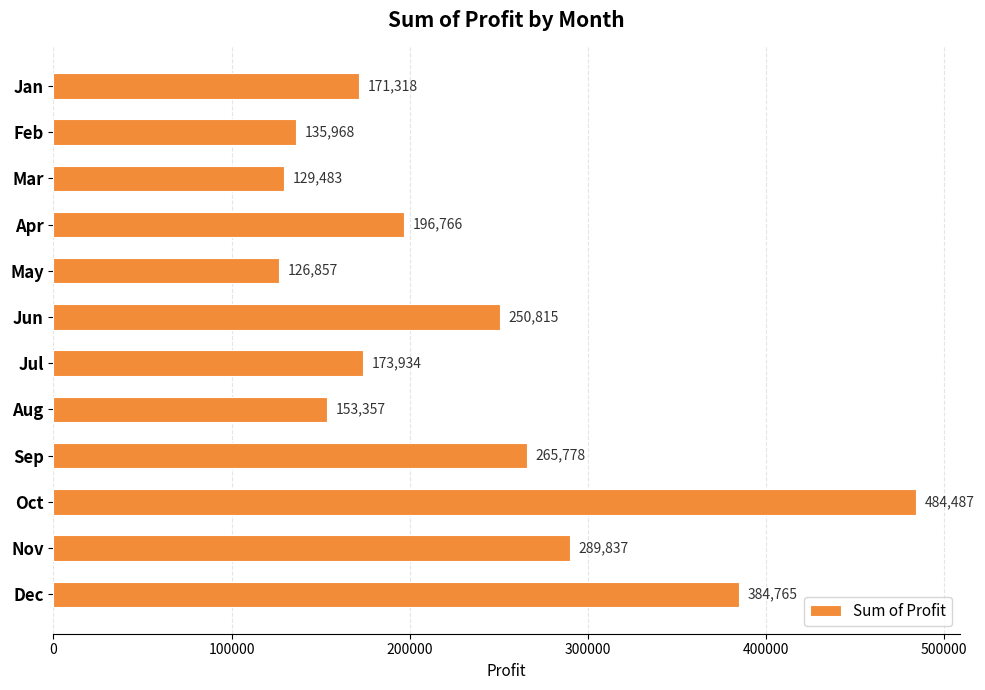

What value does the data have at Jun?

250815.5